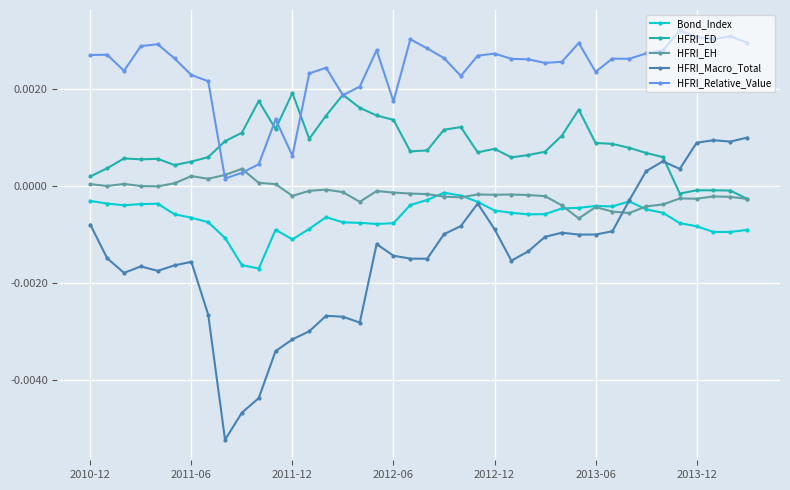

Which series has the largest total across all categories?

HFRI_Relative_Value